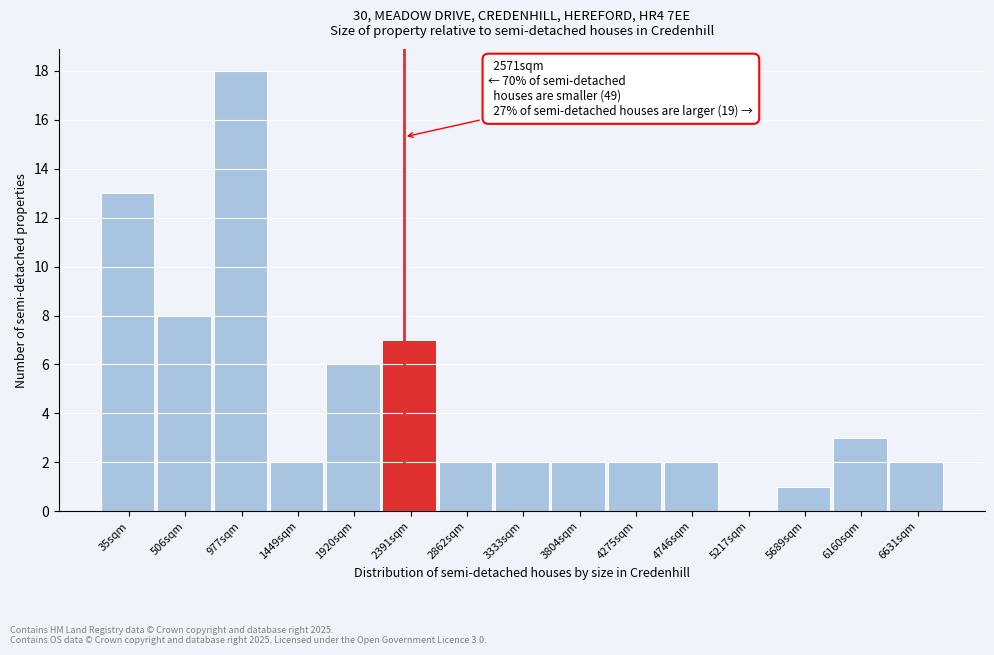

Reading left to right, what are all the values shown in this chart?

35sqm=13	506sqm=8	977sqm=18	1449sqm=2	1920sqm=6	2391sqm=7	2862sqm=2	3333sqm=2	3804sqm=2	4275sqm=2	4746sqm=2	5217sqm=0	5689sqm=1	6160sqm=3	6631sqm=2